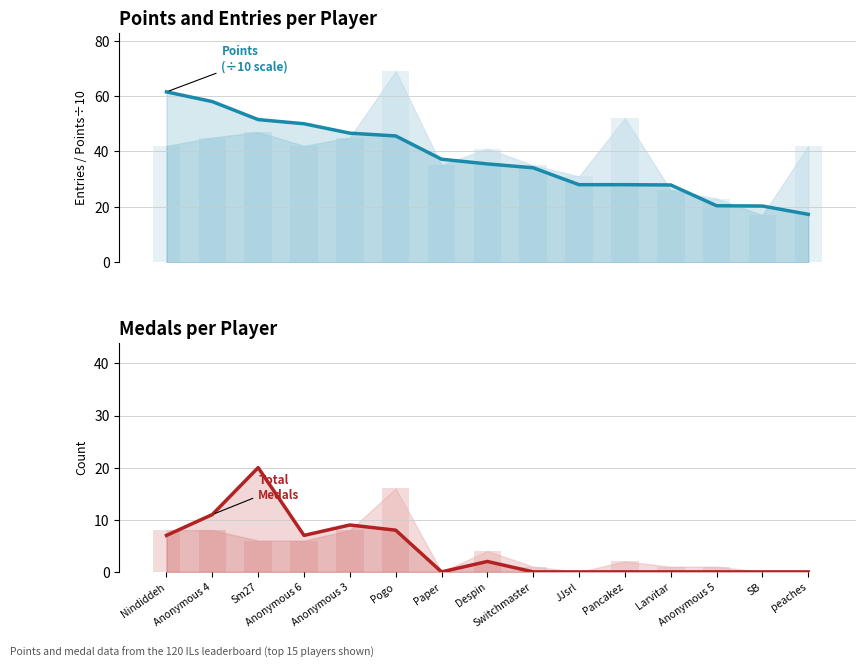

Which series has the widest spread of values?

Points (÷10)